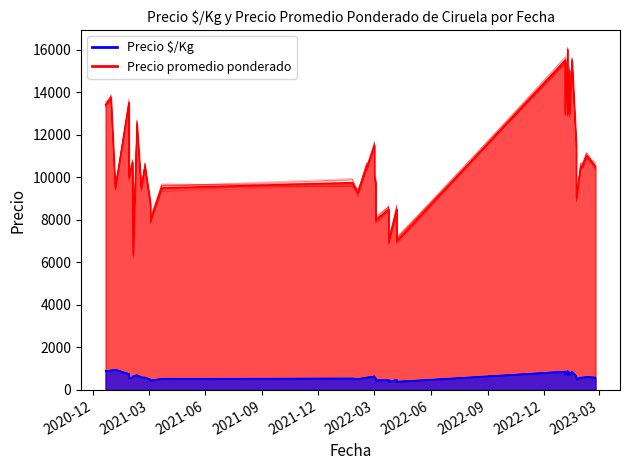

What is the difference between the maximum and minimum values in the Precio $/Kg series?

561